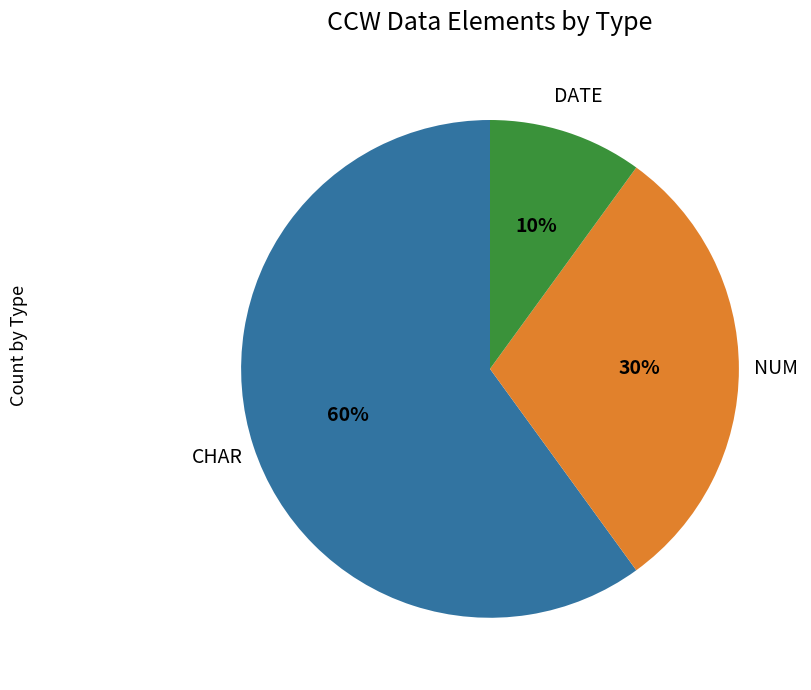

To the nearest percent, what portion does DATE represent?

10%